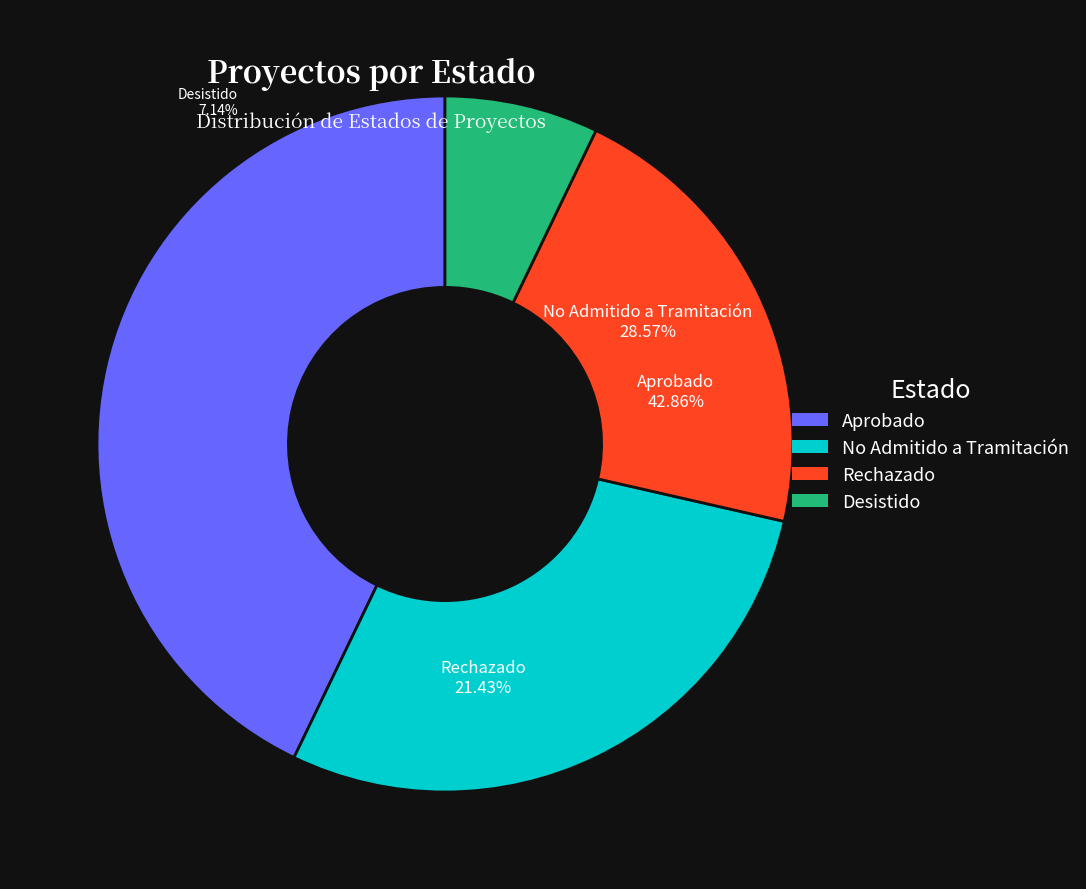

Count the number of slices in the pie.

4